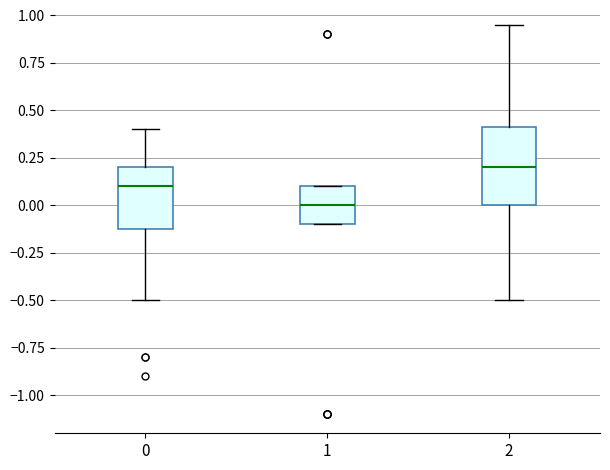

Reading left to right, transcribe this box plot: for each box, give where its median line is, the range the box spans, and where its two whiskers end, as read against the y-axis. The values are not printed on the chart, so give them approximately, as read against the axis.

0: median 0.10, box -0.10 to 0.20, whiskers -0.50 to 0.40
1: median 0.00, box -0.10 to 0.10, whiskers -0.10 to 0.10
2: median 0.20, box 0.00 to 0.40, whiskers -0.50 to 0.95